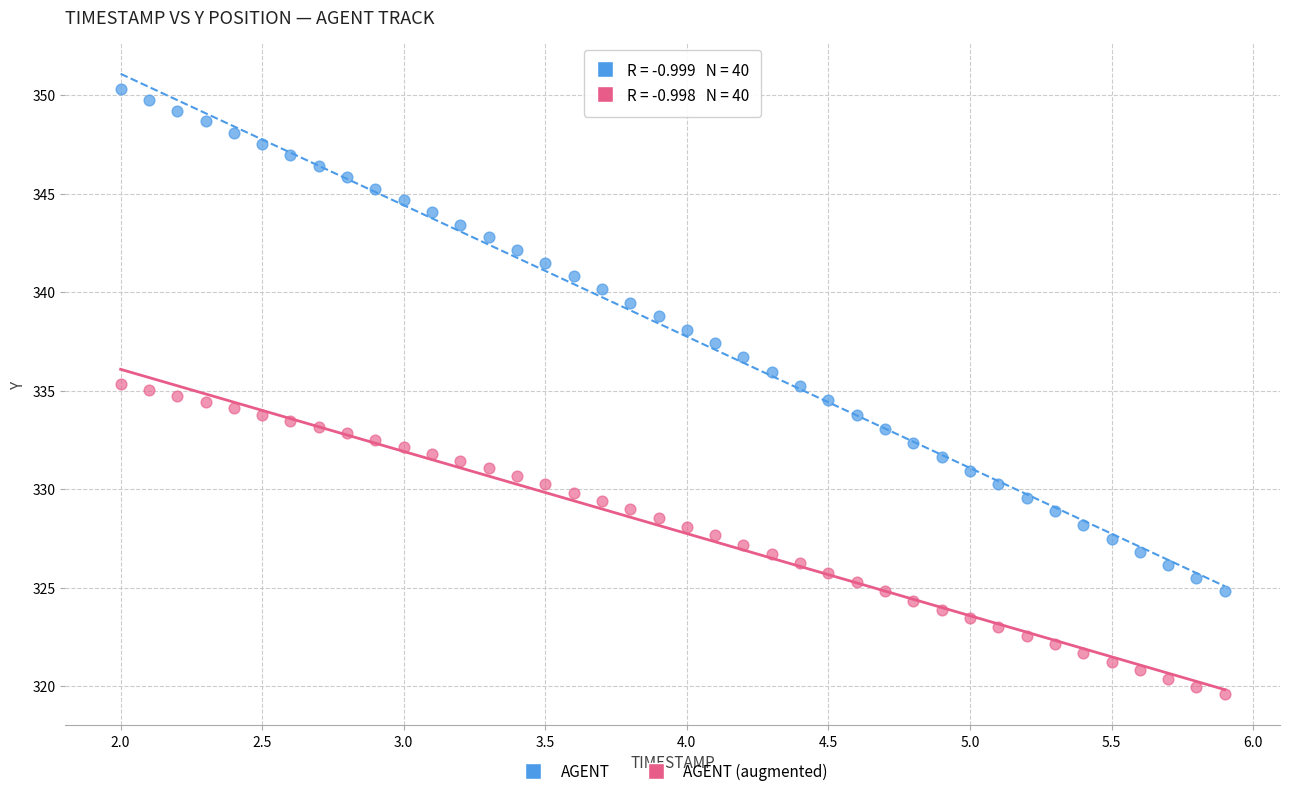

What are all the series names shown in the legend?

AGENT, AGENT (augmented)